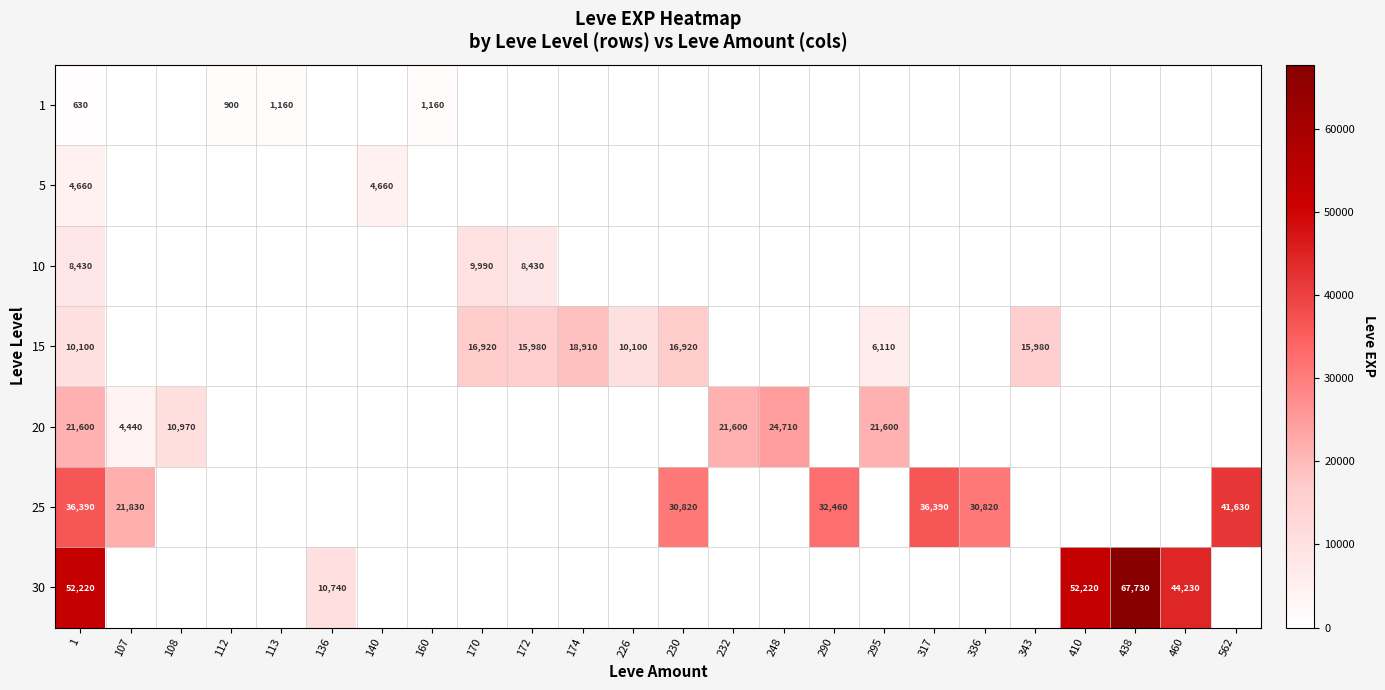

Between 1 and 343, which is larger?

1